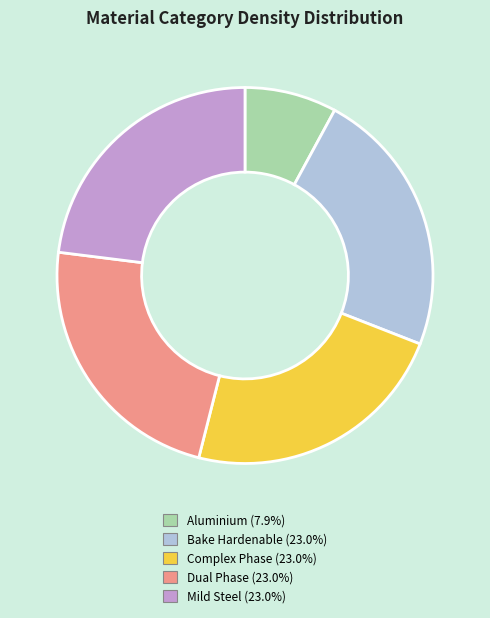

Is the sum of Aluminium (7.9%) and Complex Phase (23.0%) greater than half?

No